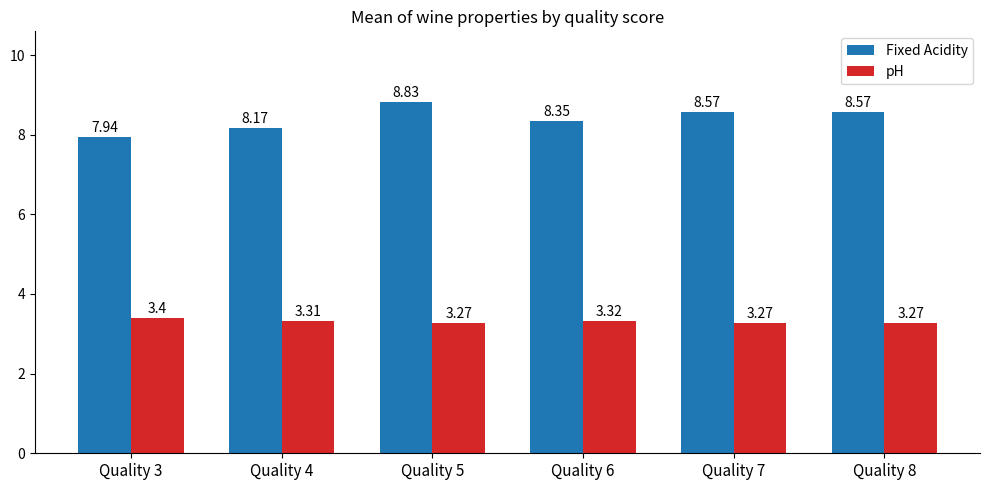

Is the value of Fixed Acidity at Quality 6 greater than the value of pH at Quality 6?

Yes